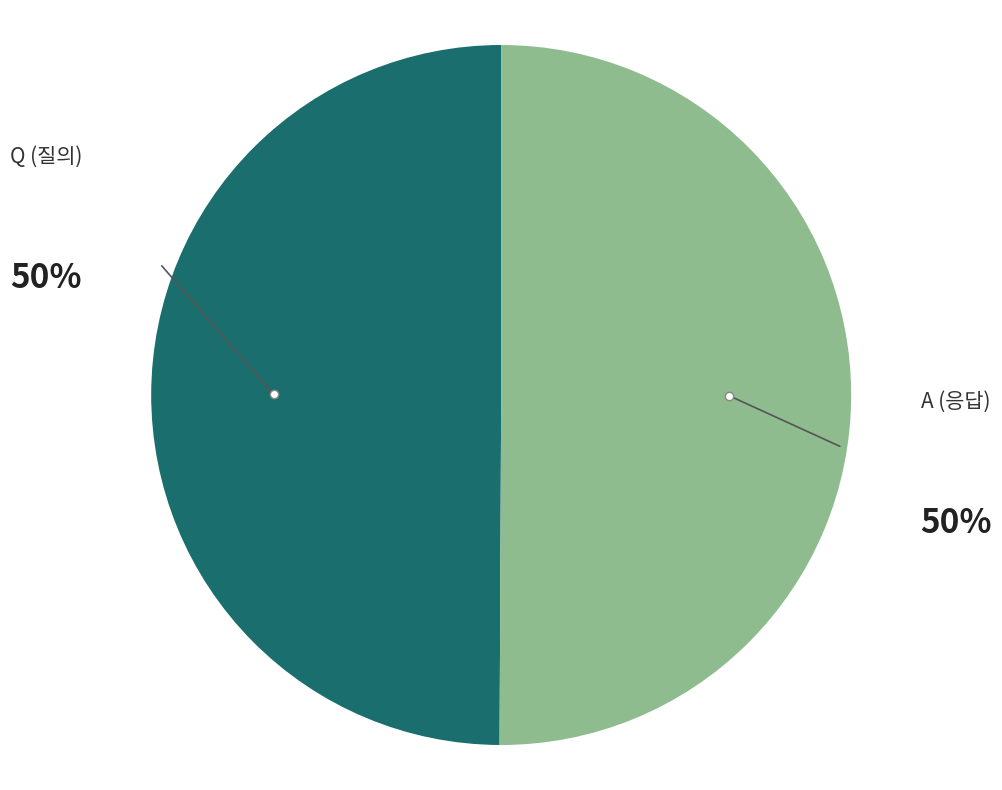

Is it true that Q is 42% of the pie?

False